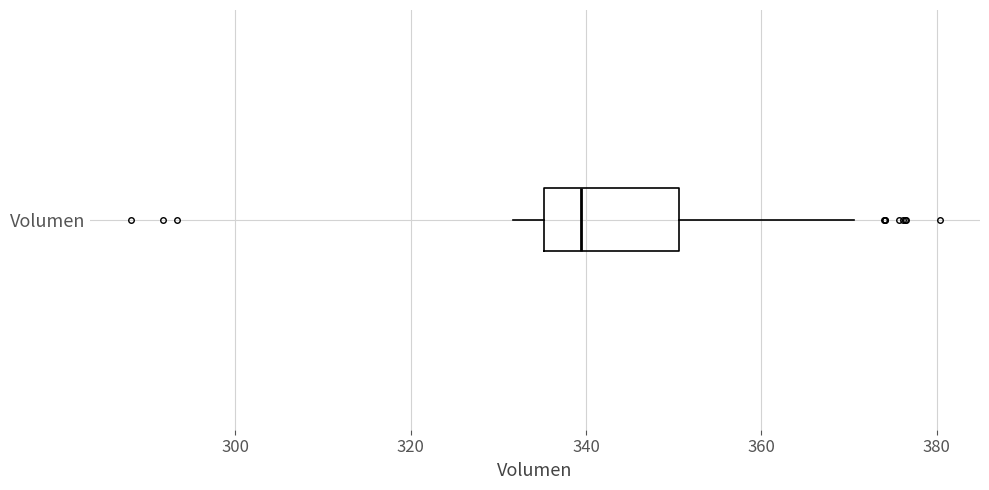

Read this box plot against the x-axis: the position of the median line, the range covered by the box, and the ends of both whiskers. The values are not printed on the chart, so give them approximately, as read against the axis.

median 340, box 336 to 350, whiskers 332 to 370